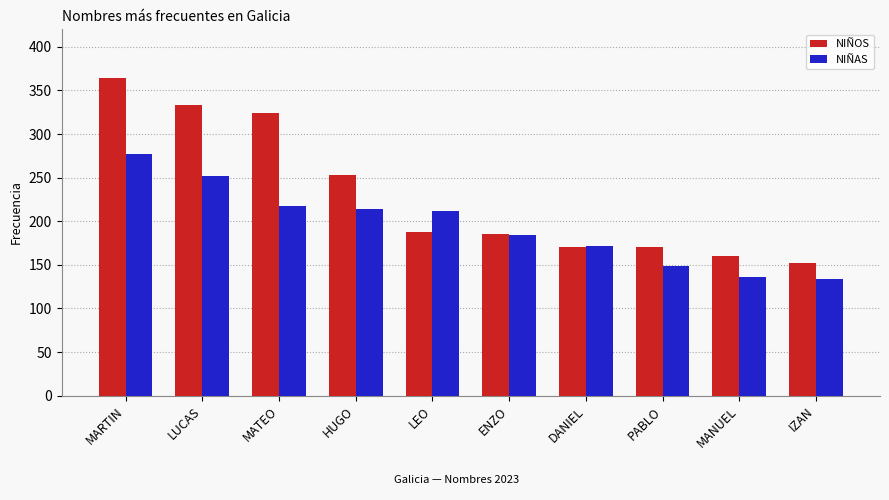

What are all the series names shown in the legend?

NIÑOS, NIÑAS